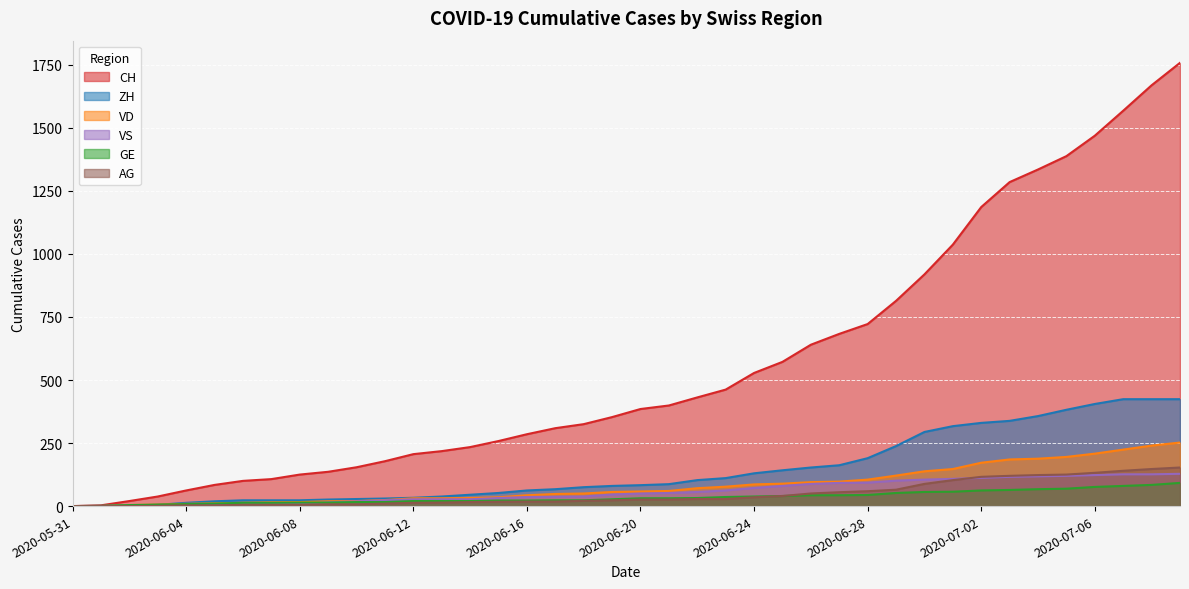

What is the spread (max minus min) of values at 2020-06-20?

359